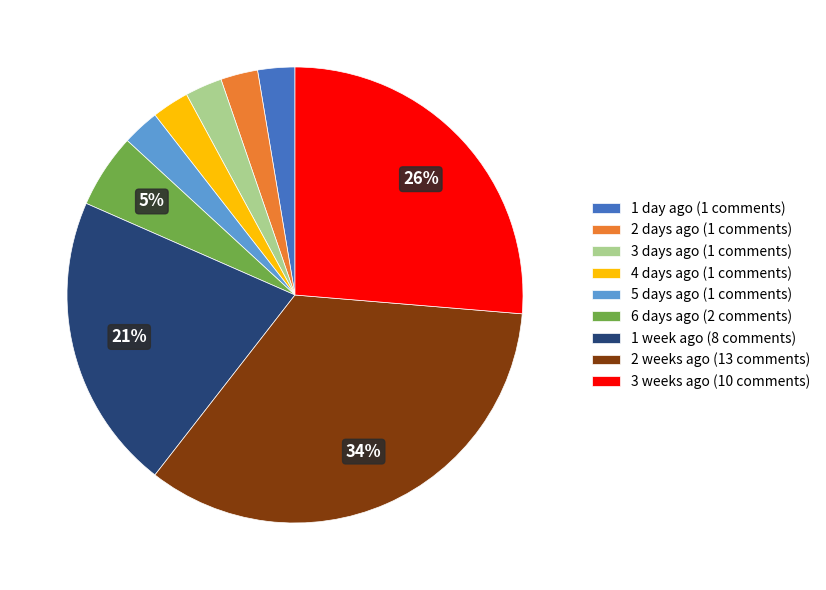

Does 2 days ago account for over 50% of the chart?

No